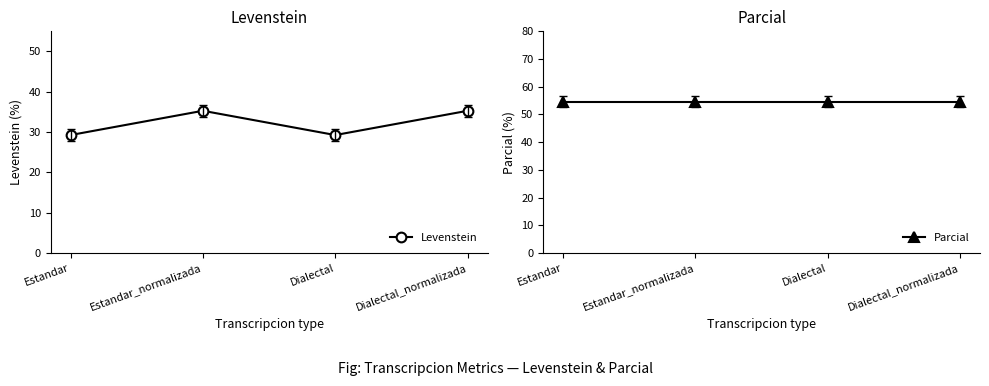

Where does the Levenstein series first go above 35?

Estandar_normalizada